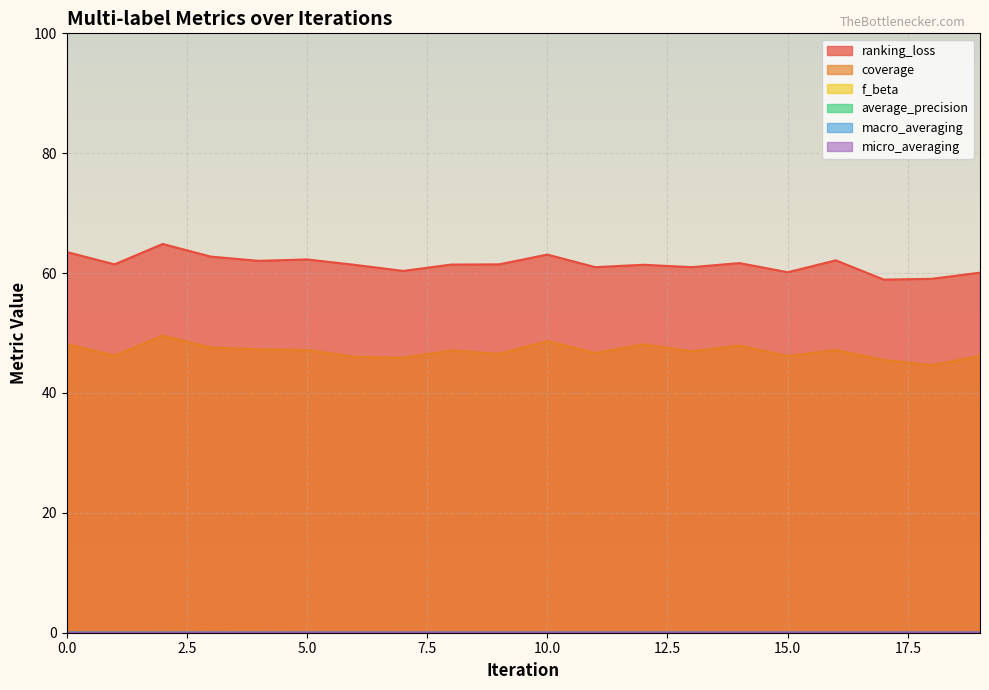

Reading left to right, extract all data points from this chart.

ranking_loss: 0=63.5	1=61.5	2=64.9	3=62.8	4=62.0	5=62.3	6=61.4	7=60.4	8=61.4	9=61.5	10=63.1	11=61.0	12=61.4	13=61.0	14=61.7	15=60.1	16=62.1	17=58.9	18=59.0	19=60.1
coverage: 0=48.1	1=46.2	2=49.6	3=47.6	4=47.3	5=47.2	6=46.0	7=45.9	8=47.1	9=46.5	10=48.6	11=46.6	12=48.1	13=47.0	14=47.9	15=46.1	16=47.2	17=45.5	18=44.6	19=46.2
f_beta: 0=0.0	1=0.0	2=0.0	3=0.0	4=0.0	5=0.0	6=0.0	7=0.0	8=0.0	9=0.0	10=0.0	11=0.0	12=0.0	13=0.0	14=0.0	15=0.0	16=0.0	17=0.0	18=0.0	19=0.0
average_precision: 0=0.0	1=0.0	2=0.0	3=0.0	4=0.0	5=0.0	6=0.0	7=0.0	8=0.0	9=0.0	10=0.0	11=0.0	12=0.0	13=0.0	14=0.0	15=0.0	16=0.0	17=0.0	18=0.0	19=0.0
macro_averaging: 0=0.0	1=0.0	2=0.0	3=0.0	4=0.0	5=0.0	6=0.0	7=0.0	8=0.0	9=0.0	10=0.0	11=0.0	12=0.0	13=0.0	14=0.0	15=0.0	16=0.0	17=0.0	18=0.0	19=0.0
micro_averaging: 0=0.0	1=0.0	2=0.0	3=0.0	4=0.0	5=0.0	6=0.0	7=0.1	8=0.0	9=0.0	10=0.1	11=0.1	12=0.1	13=0.1	14=0.1	15=0.1	16=0.1	17=0.1	18=0.1	19=0.1